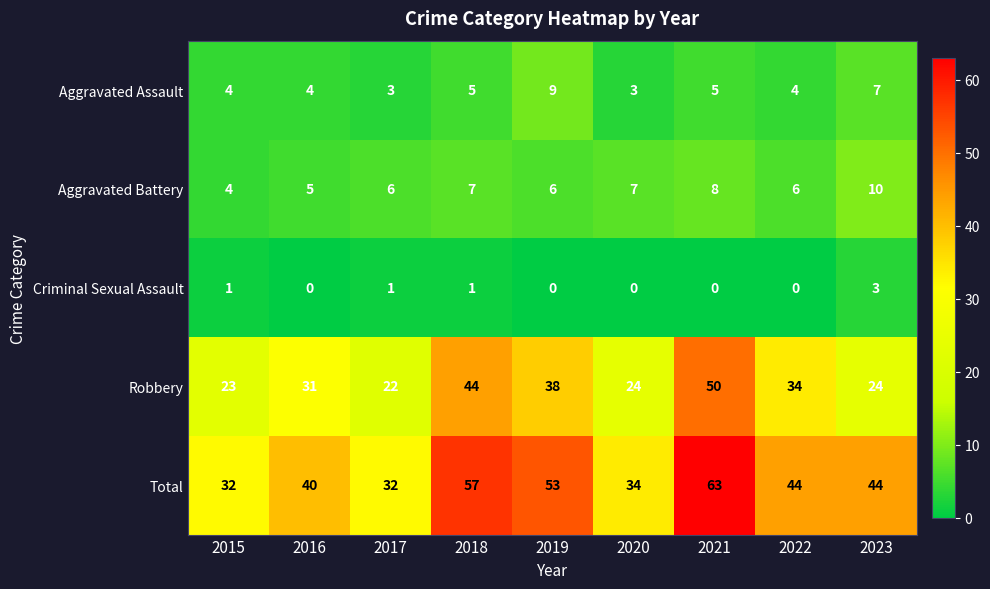

Is it true that Total equals 32 at 2015?

True